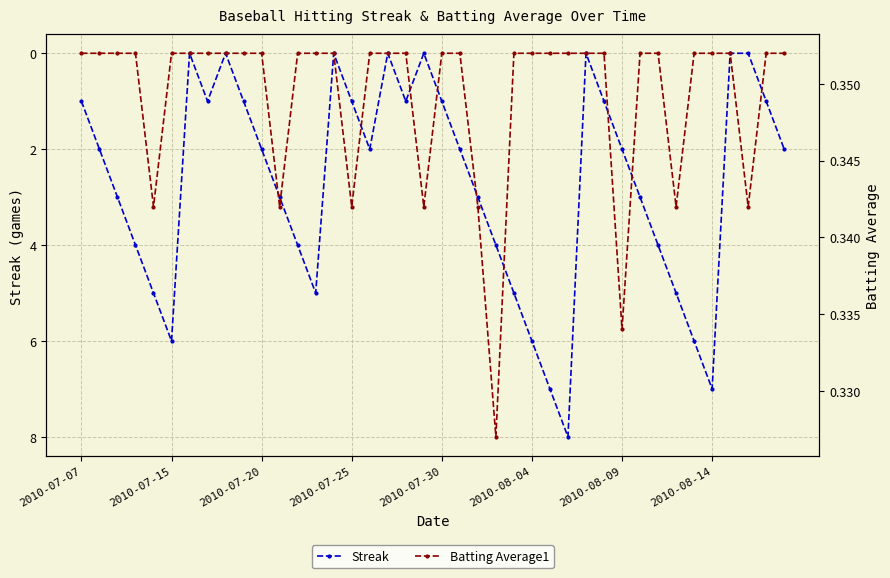

Where is the first local maximum for Streak?

2010-07-15